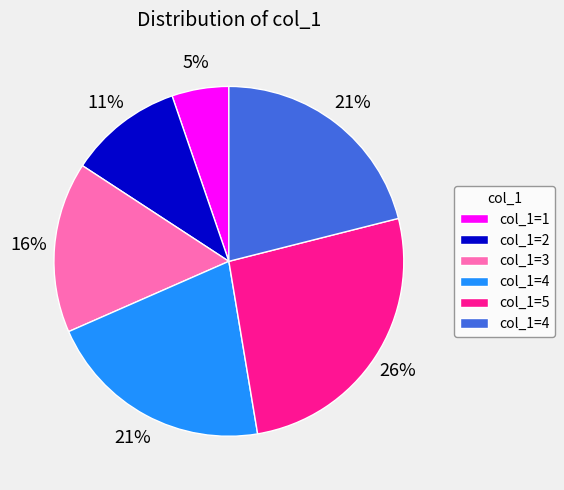

To the nearest percent, what is the difference between the largest and smallest slice percentages?

21%